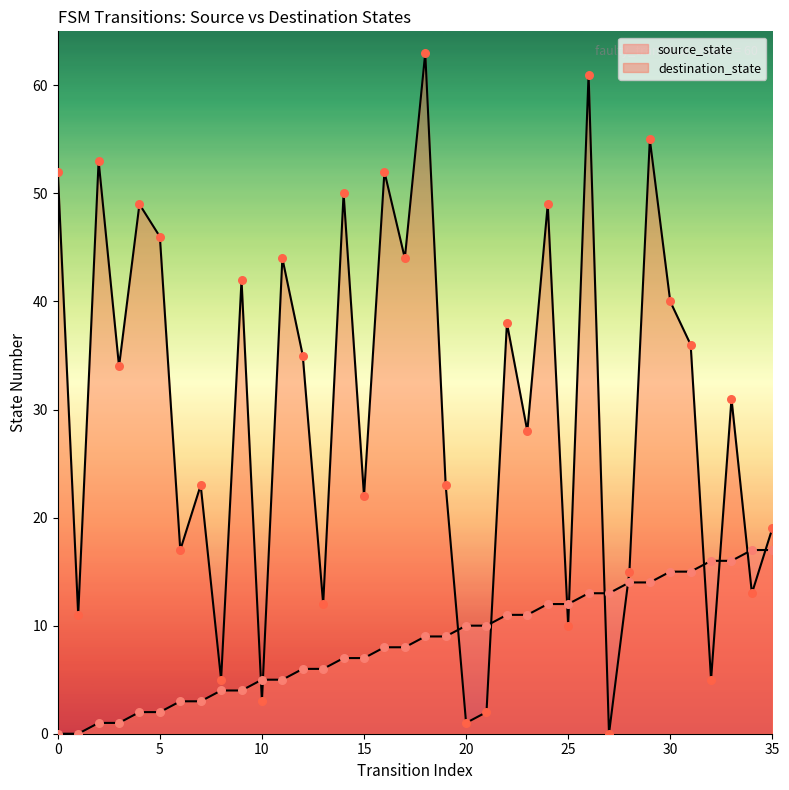

Which series has the largest Y range (max minus min)?

destination_state